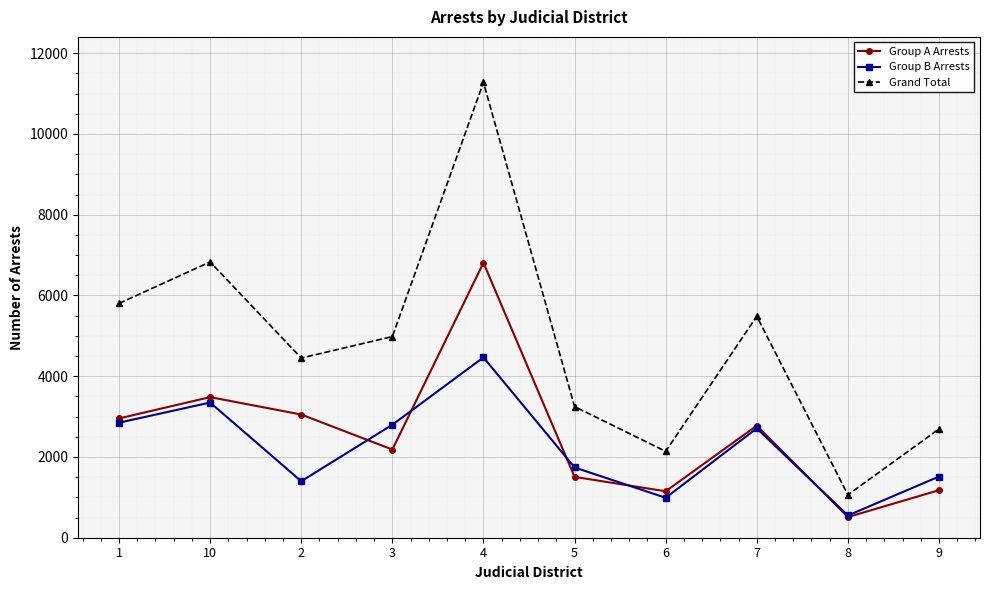

What is the value of the Grand Total point at the 7th from the left?

2139